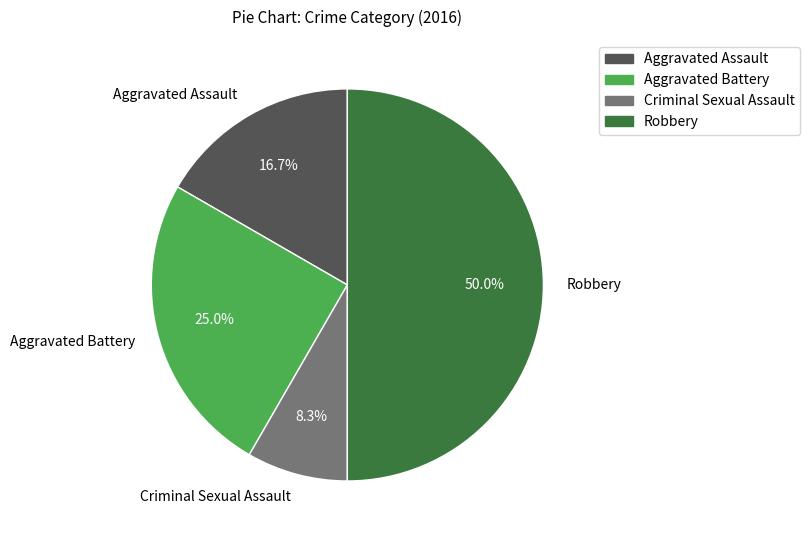

How many slices are in this pie chart?

4